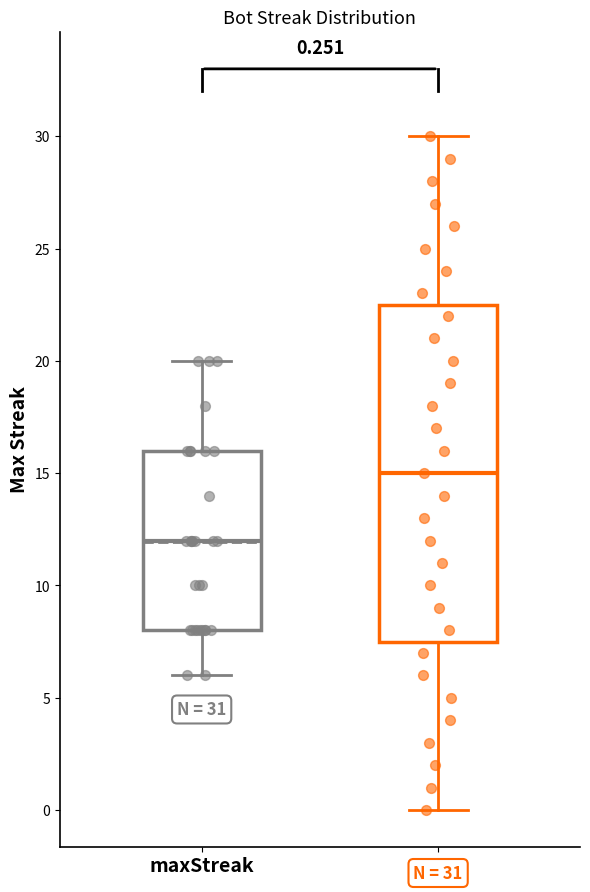

Which box's median line is the lowest?

maxStreak